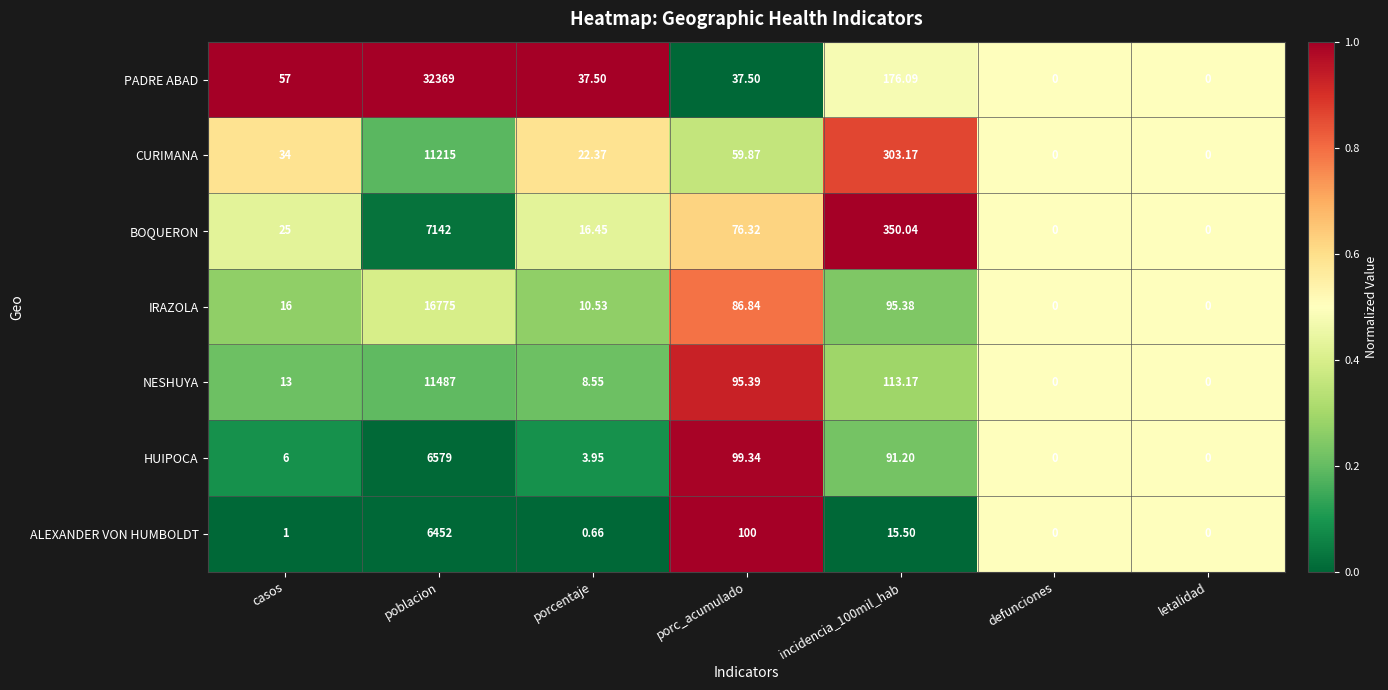

Which series has the largest range (max minus min)?

PADRE ABAD